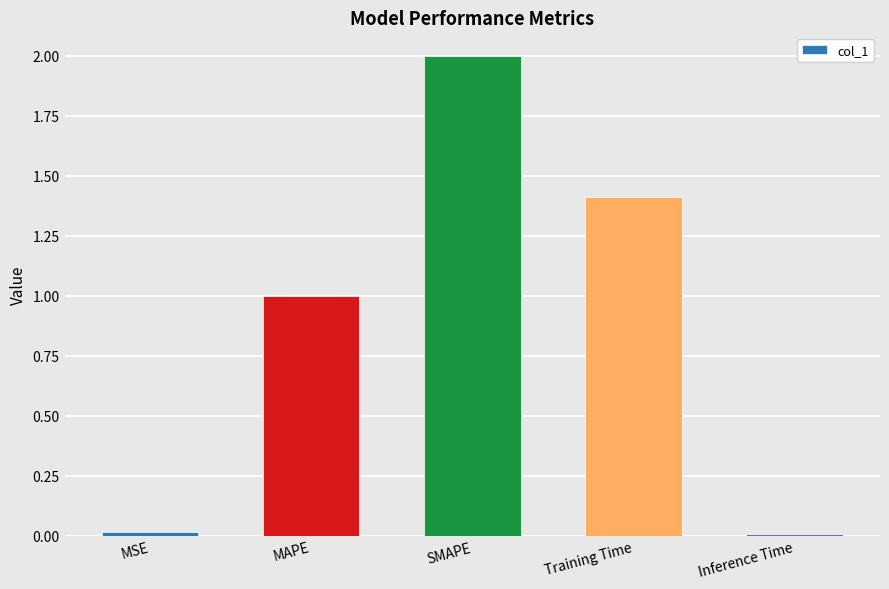

What is the label of the 4th bar from the left?

Training Time